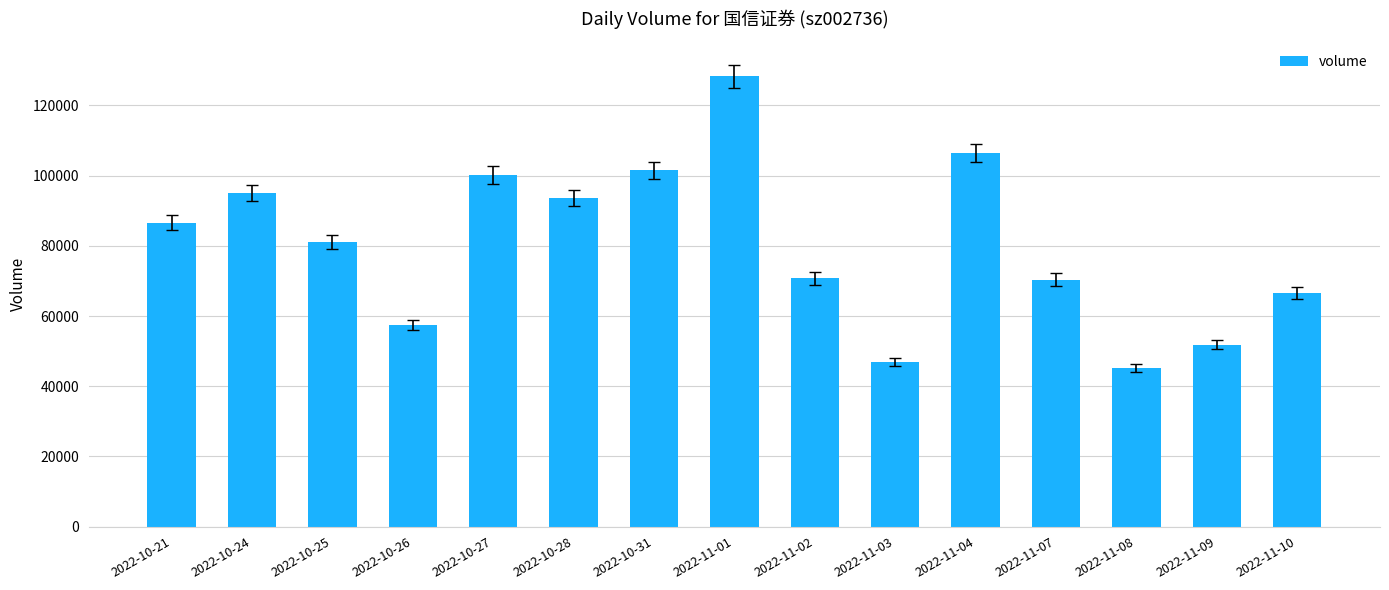

Count the number of categories in the chart.

15